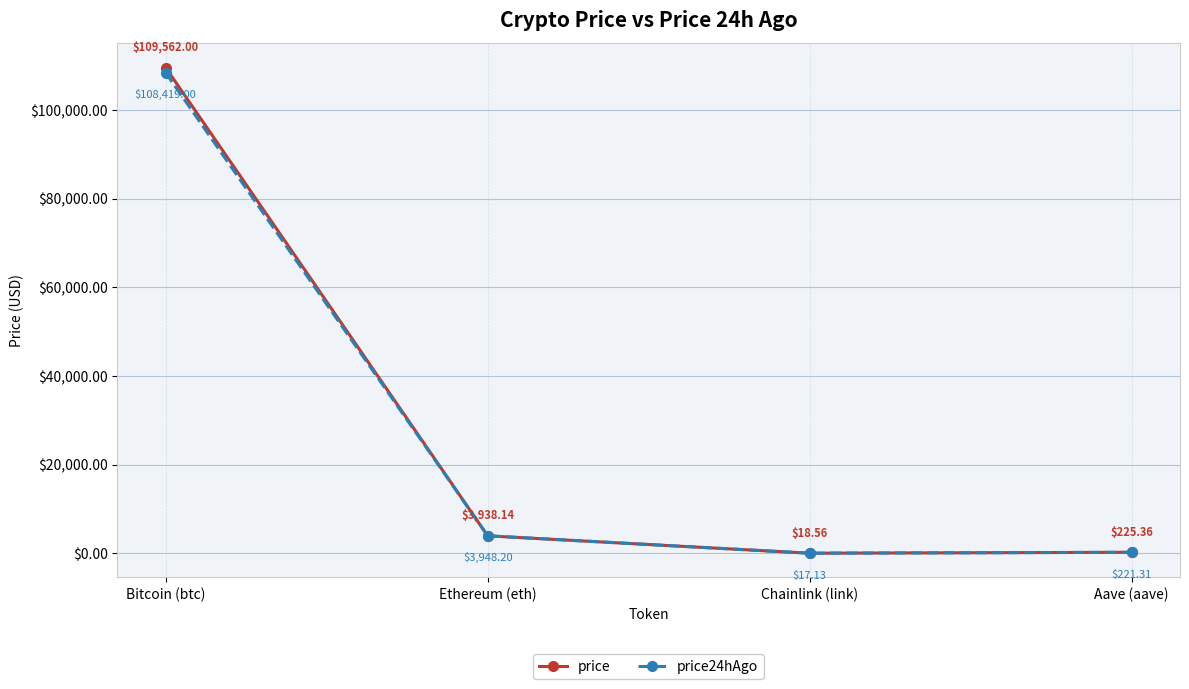

What is the highest value of the price24hAgo series?

108419.0